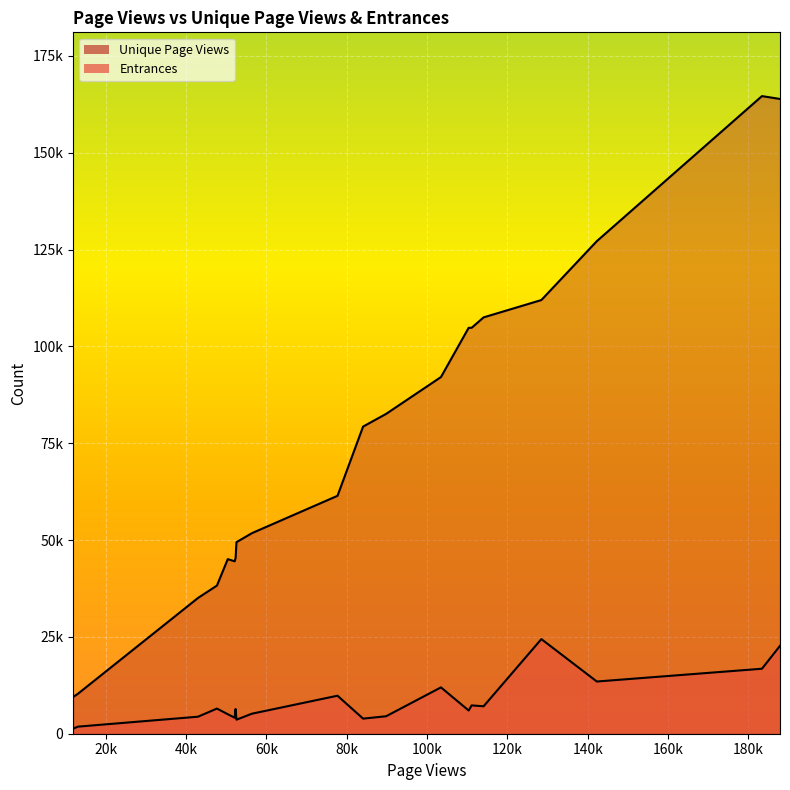

How many values in the Entrances series are below 6383?

10